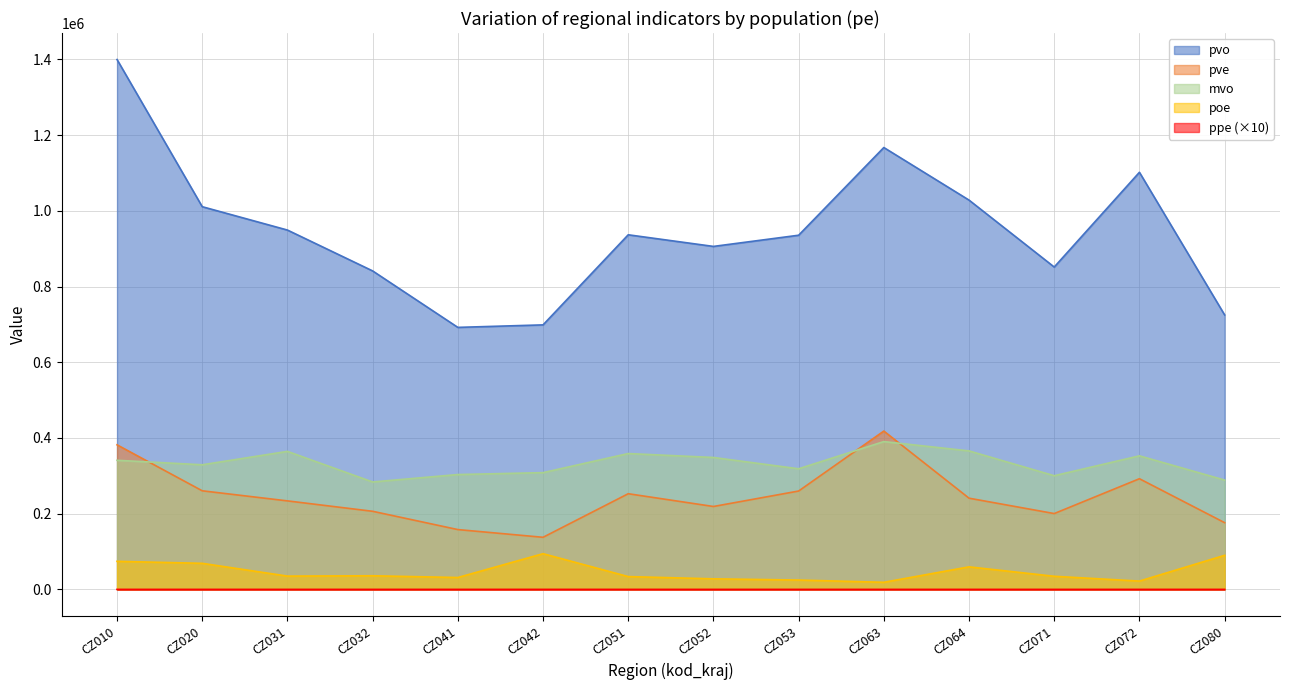

True or false: mvo and pvo cross at least once.

False